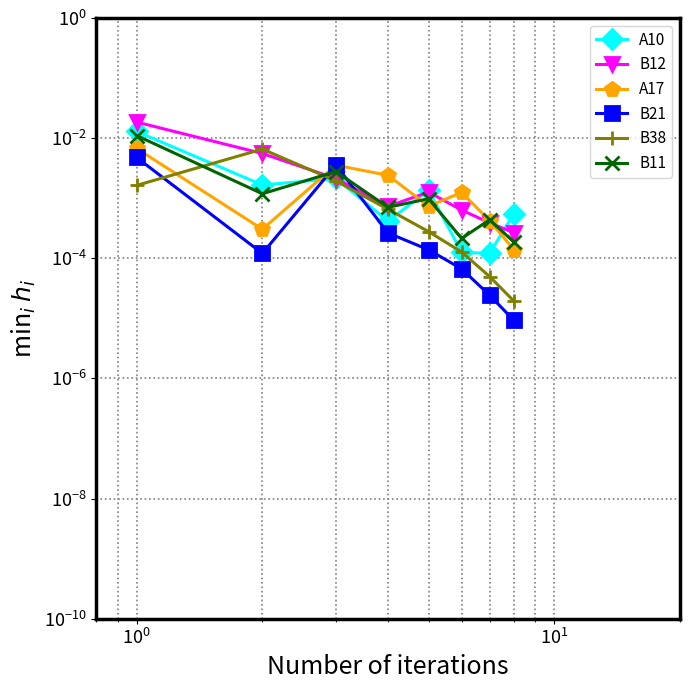

Which series has the widest spread of values?

B12